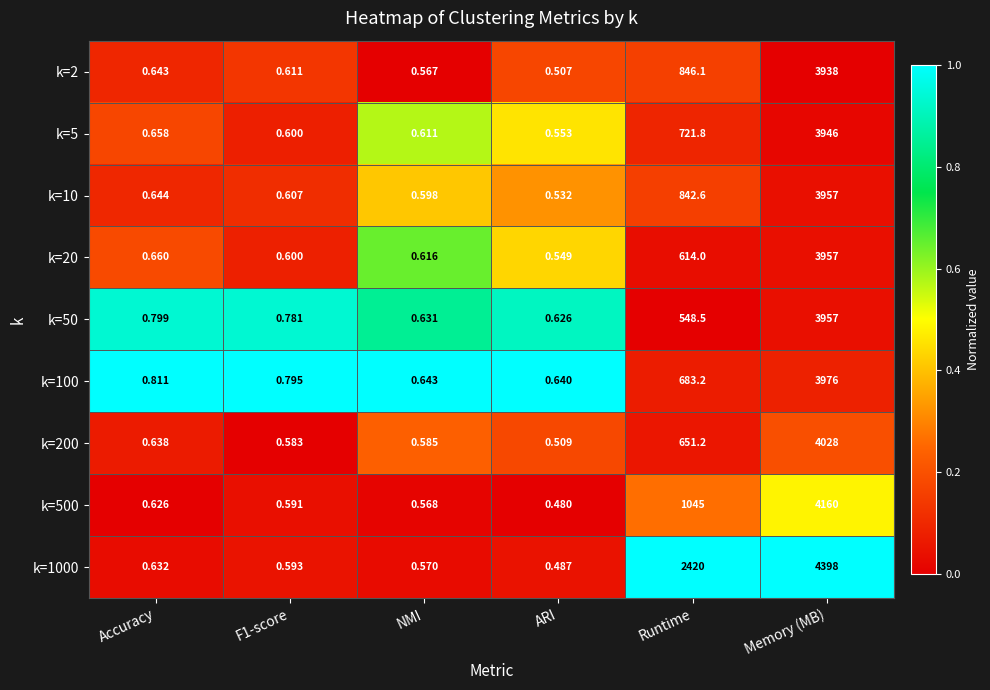

At how many categories does at least one series exceed 0?

6